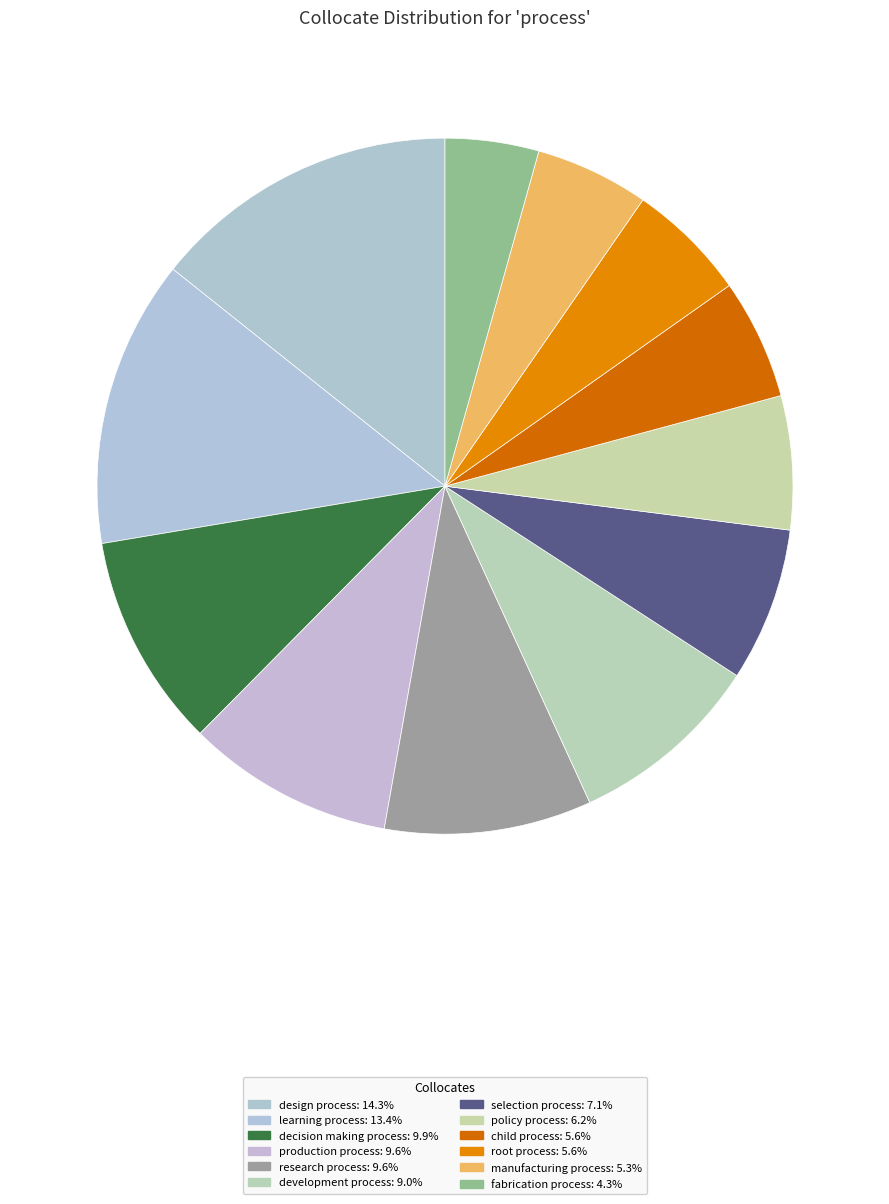

What is the smallest slice in the pie chart?

fabrication process